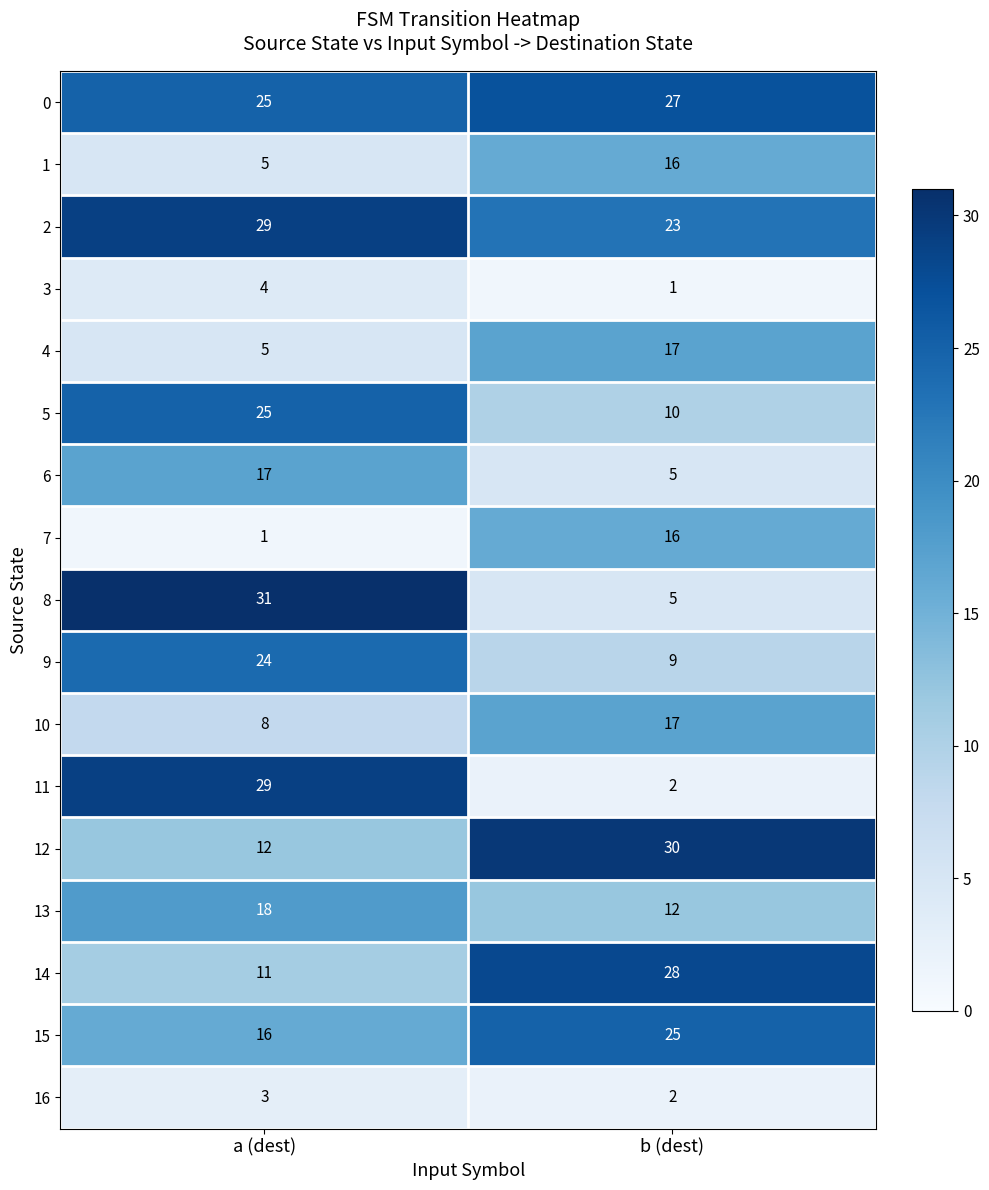

At which label does 4 reach its peak?

b (dest)